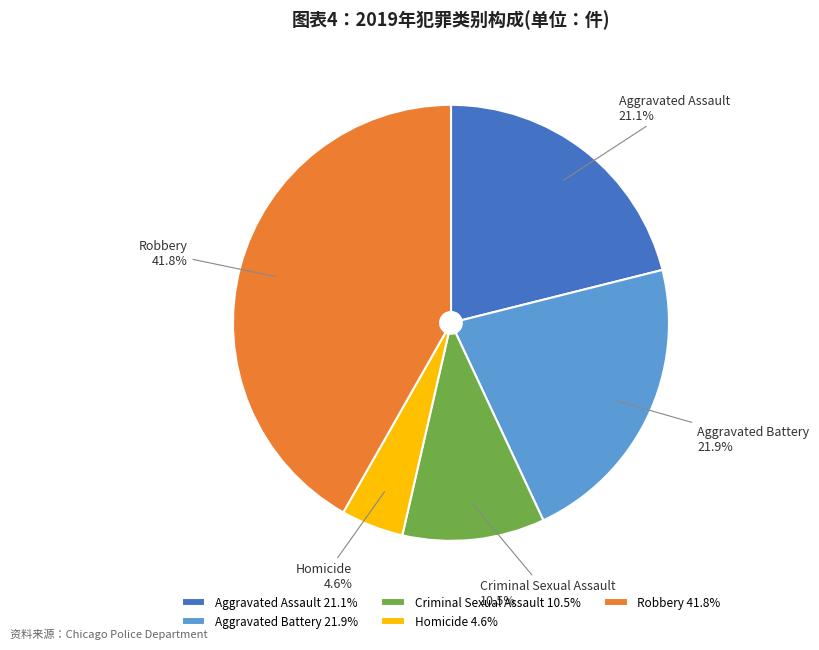

To the nearest percent, what percentage of the pie is Aggravated Assault?

21%